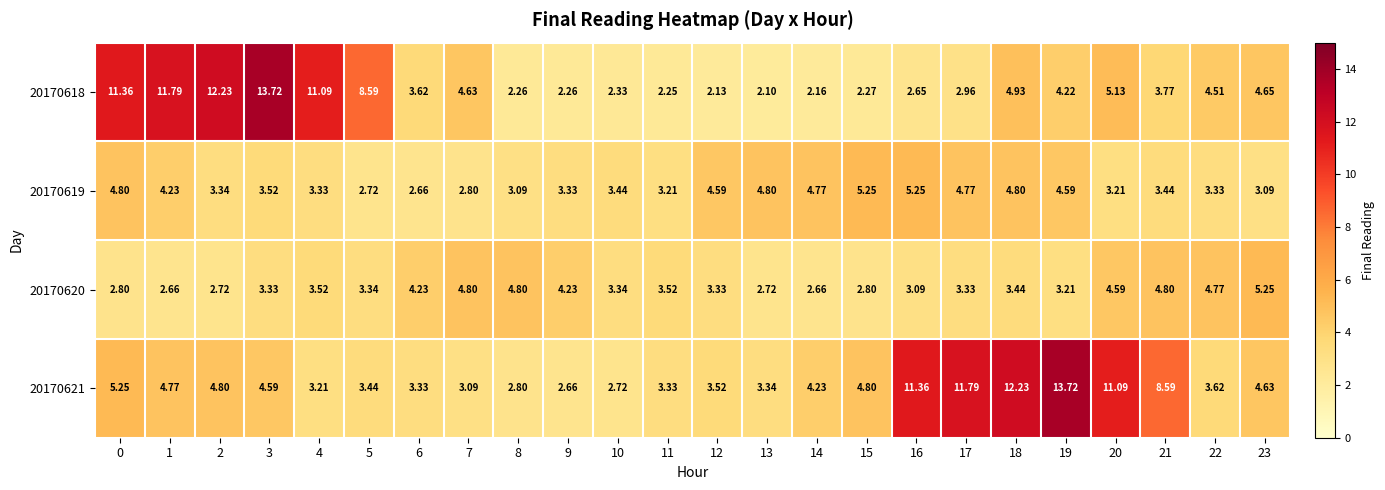

At how many categories does at least one series exceed 6?

12